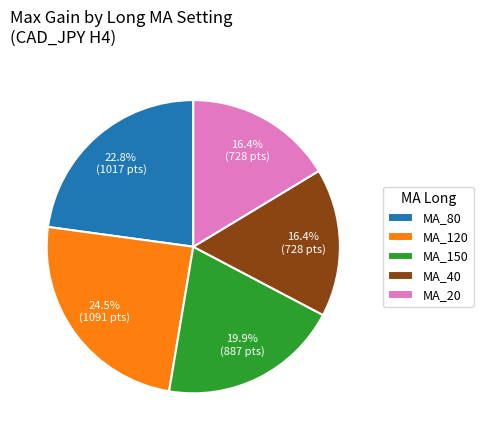

To the nearest percent, what is the difference between the largest and smallest slice percentages?

8%